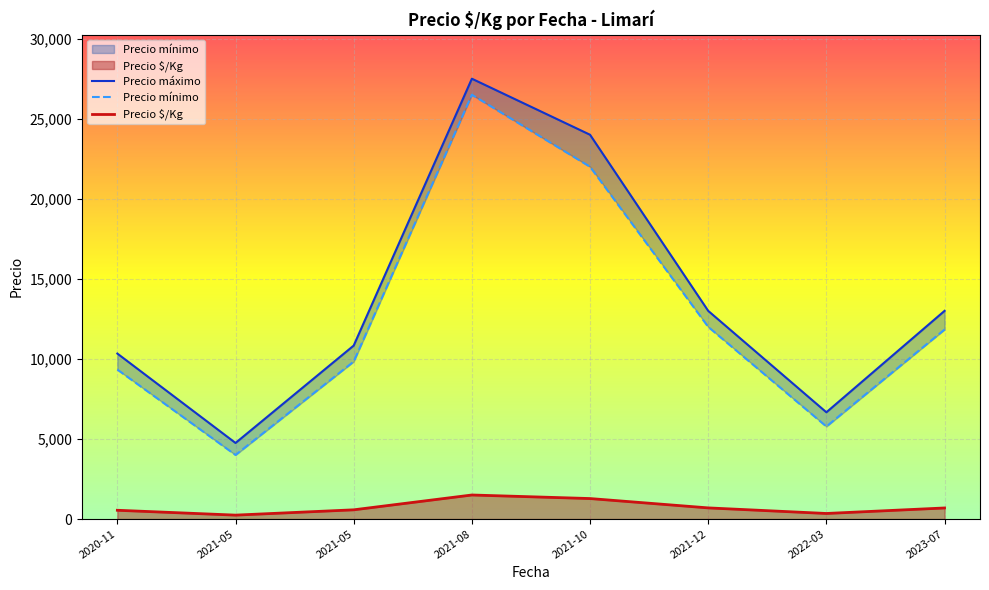

How many data points in Precio \$/Kg are above 689?

4